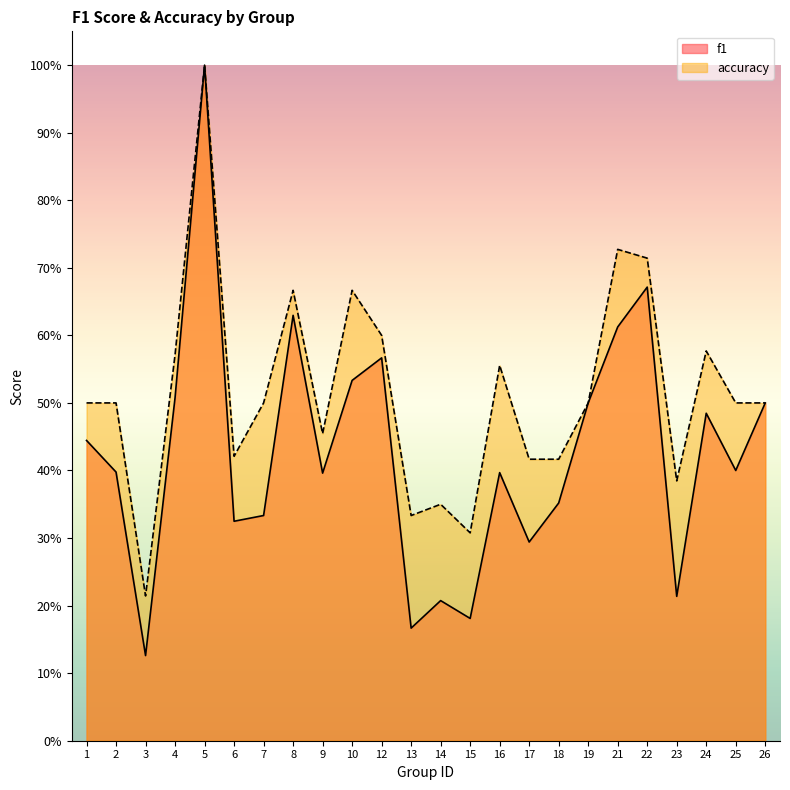

Reading right to left, what are all the values shown in this chart?

f1: 0.5	0.4	0.5	0.2	0.7	0.6	0.5	0.4	0.3	0.4	0.2	0.2	0.2	0.6	0.5	0.4	0.6	0.3	0.3	1.0	0.5	0.1	0.4	0.4
accuracy: 0.5	0.5	0.6	0.4	0.7	0.7	0.5	0.4	0.4	0.6	0.3	0.3	0.3	0.6	0.7	0.5	0.7	0.5	0.4	1.0	0.6	0.2	0.5	0.5